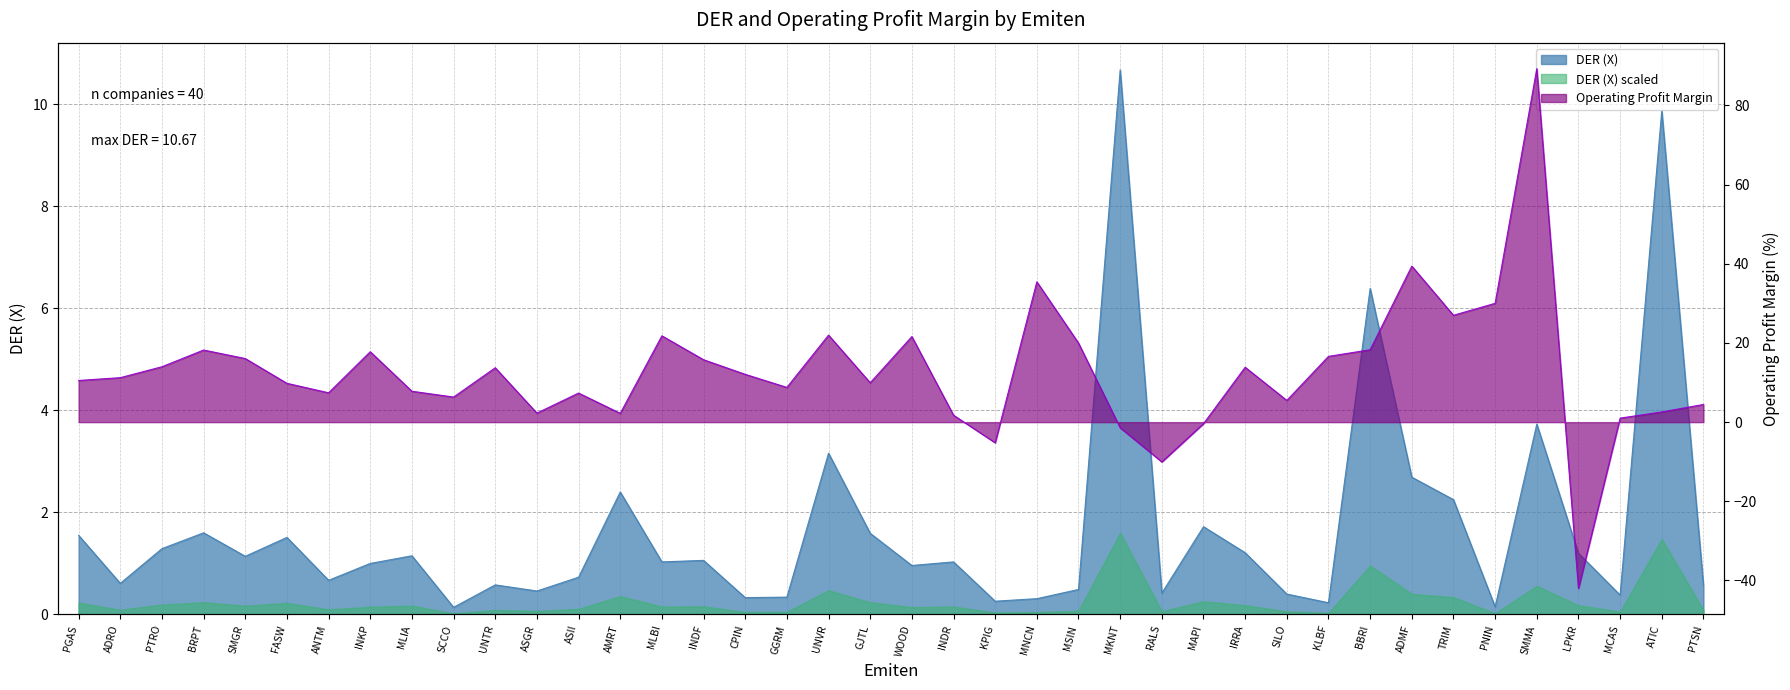

Which category has the lowest value in the Operating Profit Margin series?

LPKR